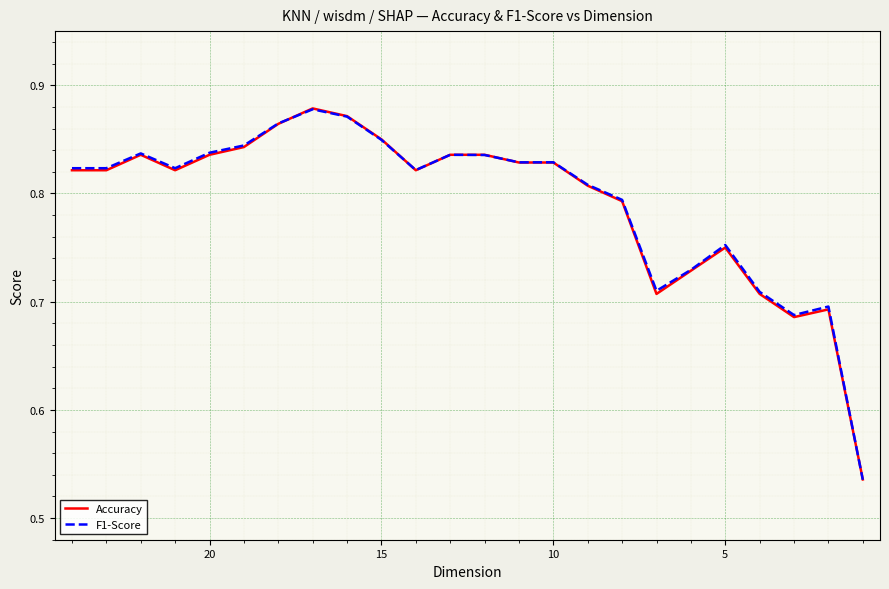

Which series has the largest total across all categories?

F1-Score